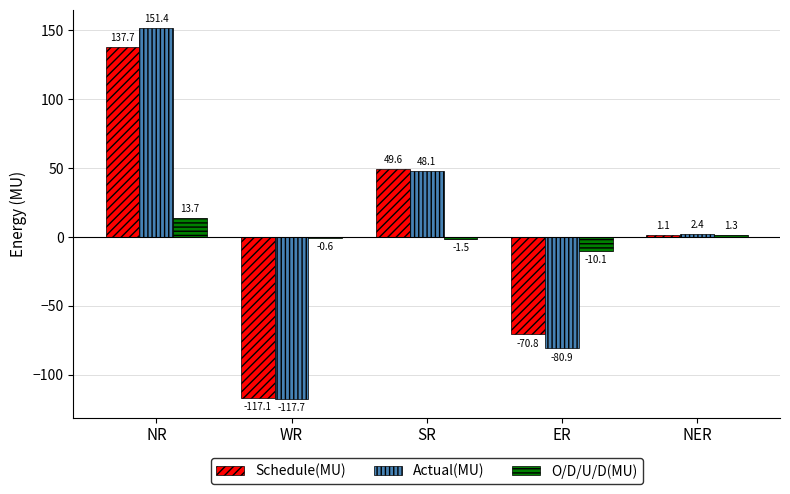

The Schedule(MU) series shows -70.8 at ER. True or false?

True